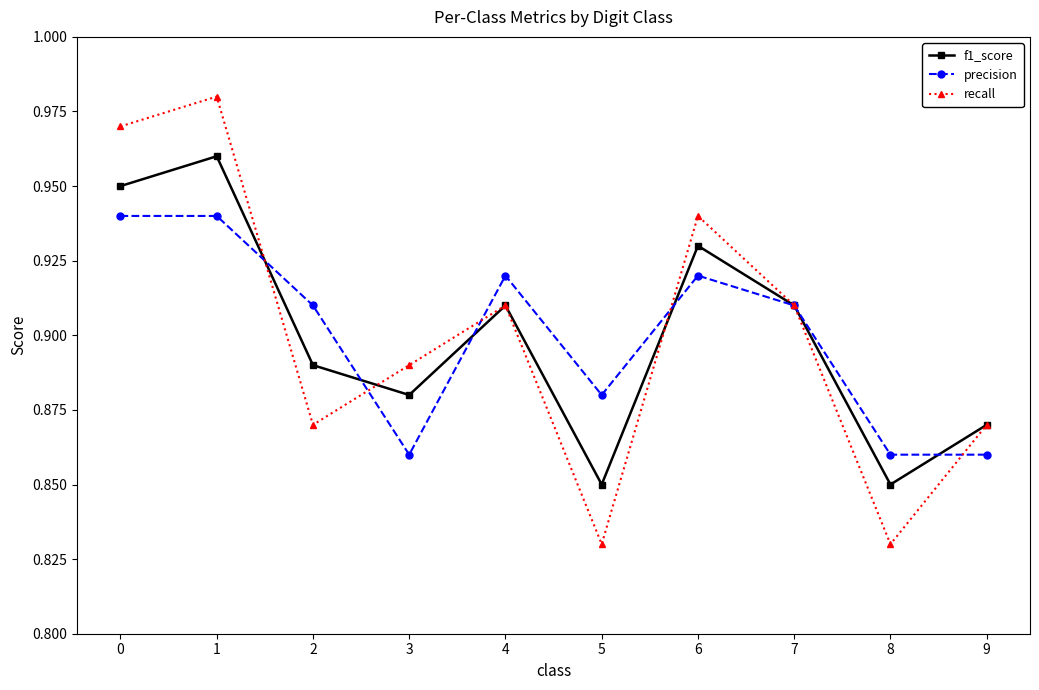

Rank the series at 6 from highest to lowest value.

recall, f1_score, precision